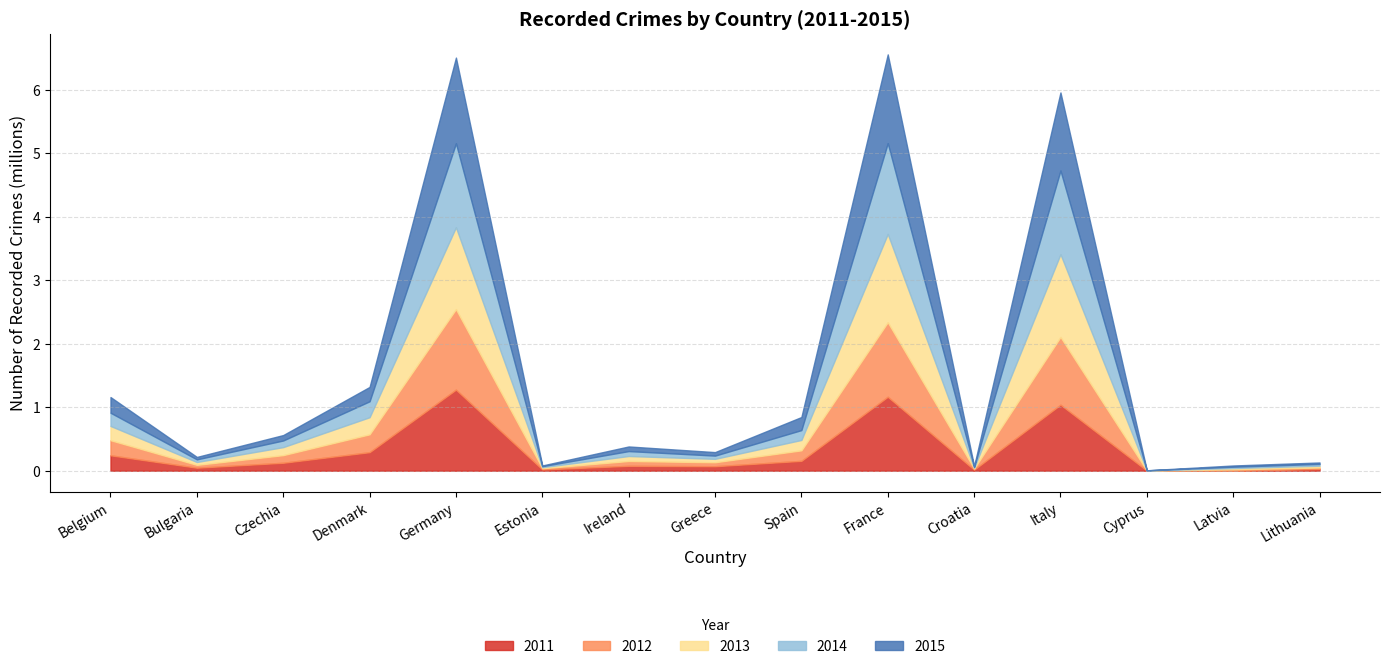

After their last crossing, which series has the higher values: 2013 or 2015?

2013